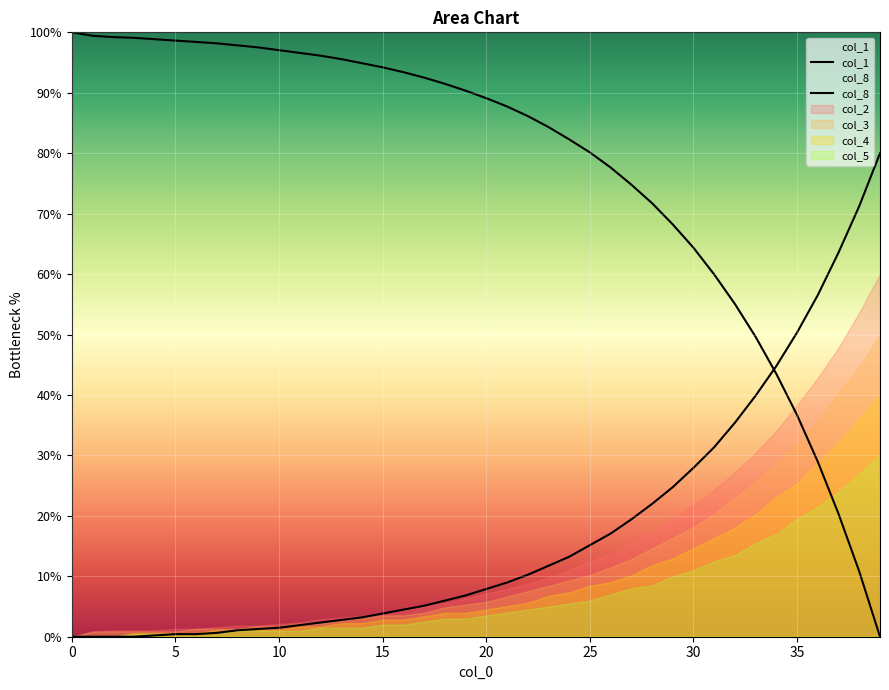

How many lines are shown in the chart?

6